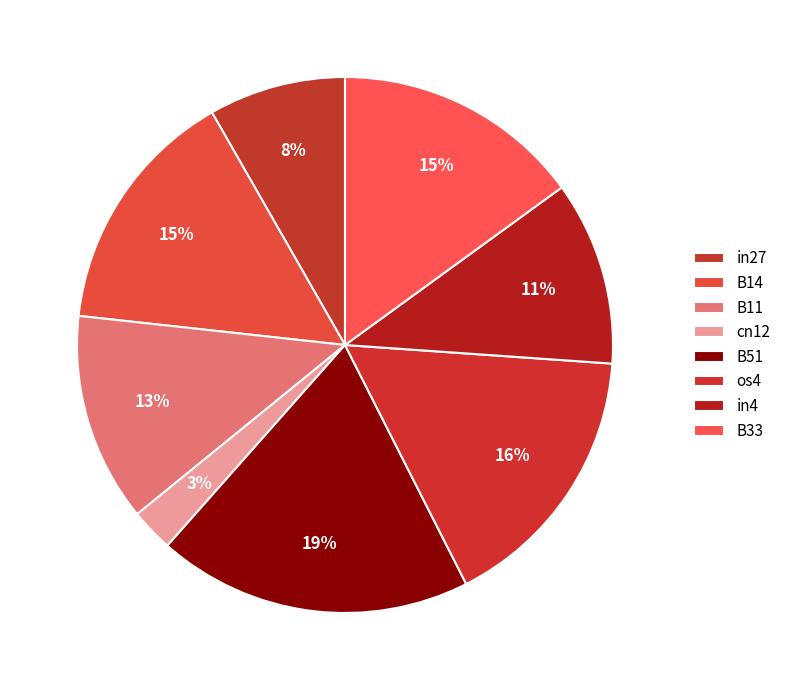

How many segments does this pie chart have?

8